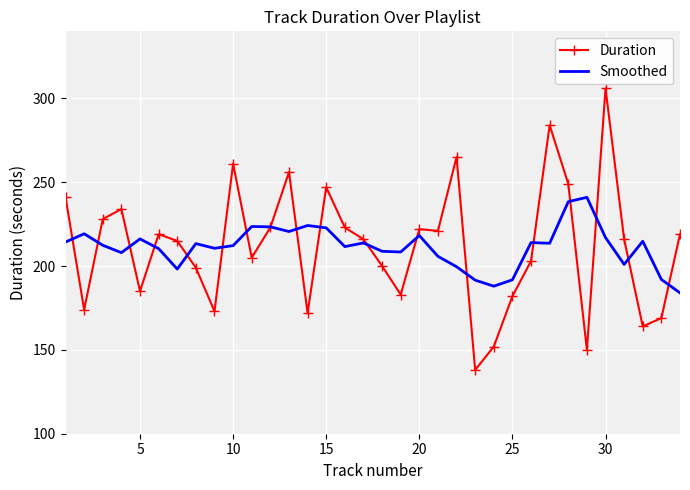

What are all the series names shown in the legend?

Duration, Smoothed